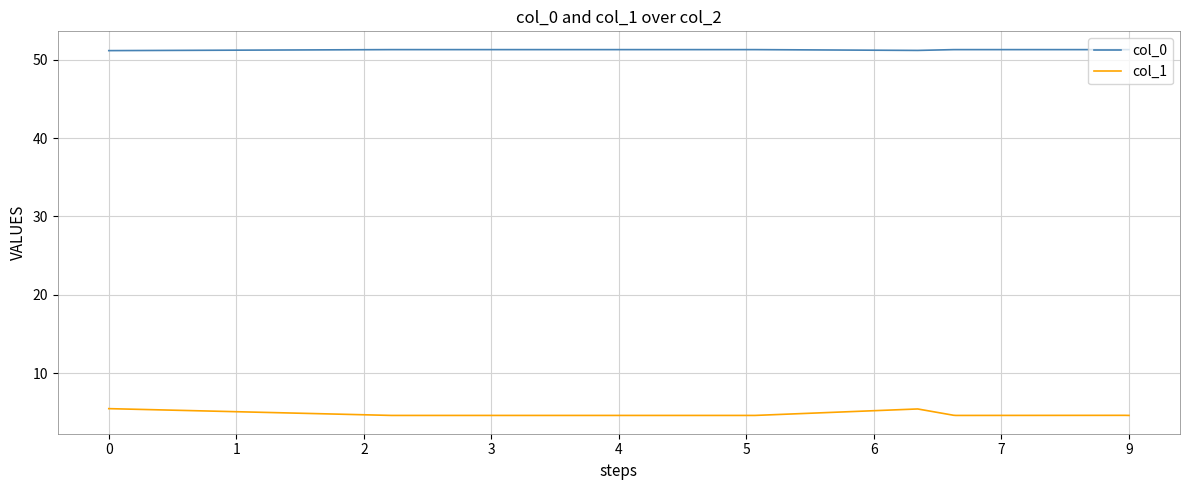

List the series in order of their peak value, lowest first.

col_1, col_0